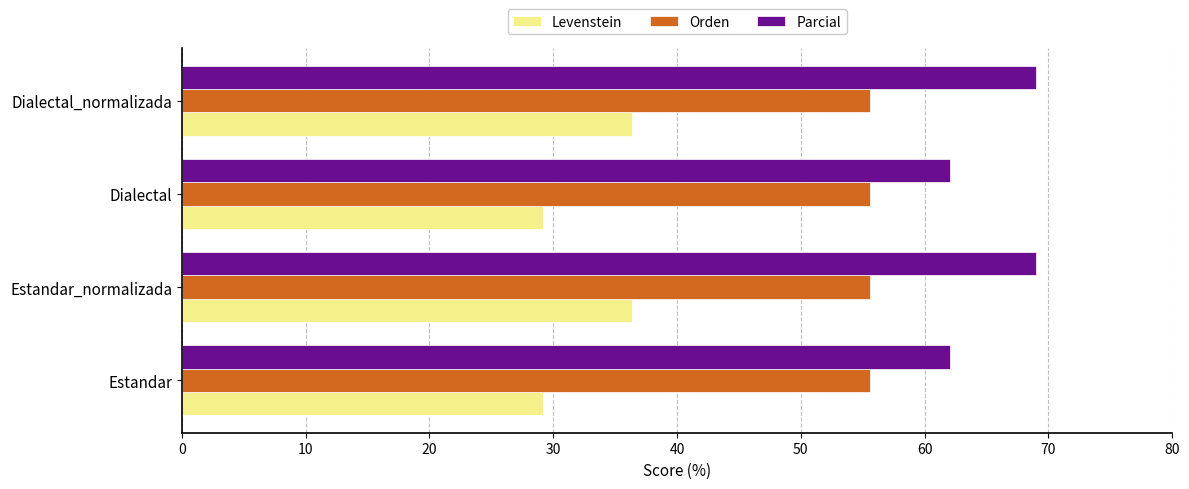

What is the total value across all series at Estandar_normalizada?

160.9